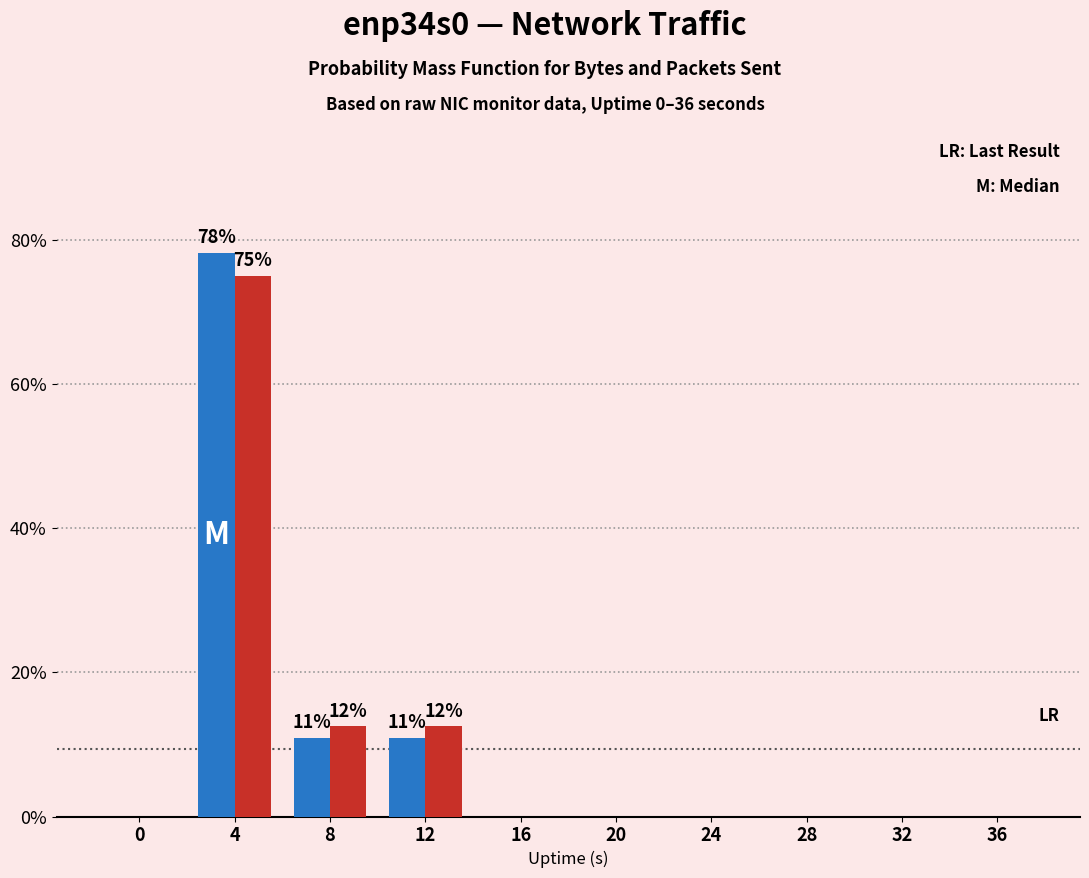

What is the greatest value displayed?

78.2